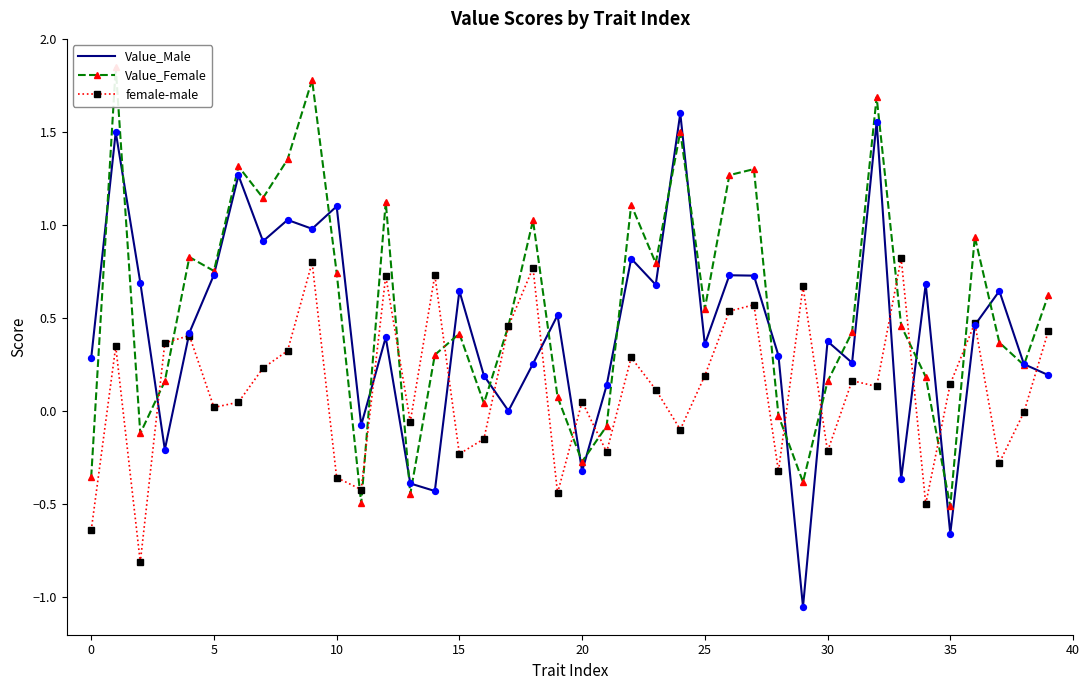

At how many categories does at least one series exceed 0?

38